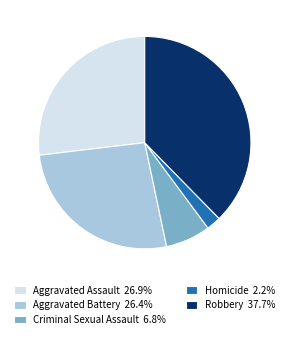

Is the sum of Homicide 2.2% and Aggravated Assault 26.9% greater than half?

No